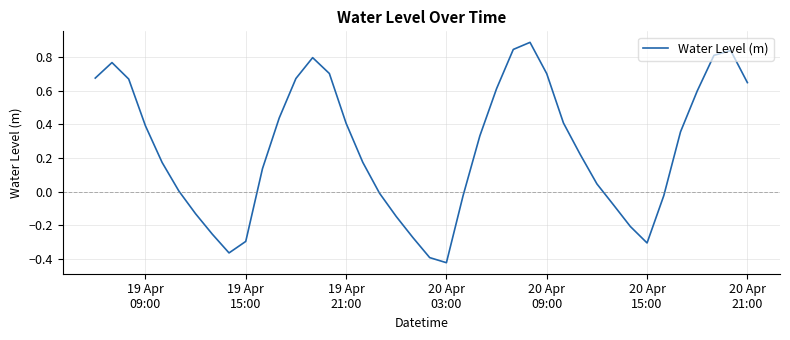

Reading left to right, what are all the values shown in this chart?

0.7	0.8	0.7	0.4	0.2	0.0	-0.1	-0.3	-0.4	-0.3	0.1	0.4	0.7	0.8	0.7	0.4	0.2	-0.0	-0.1	-0.3	-0.4	-0.4	-0.0	0.3	0.6	0.8	0.9	0.7	0.4	0.2	0.0	-0.1	-0.2	-0.3	-0.0	0.4	0.6	0.8	0.8	0.6